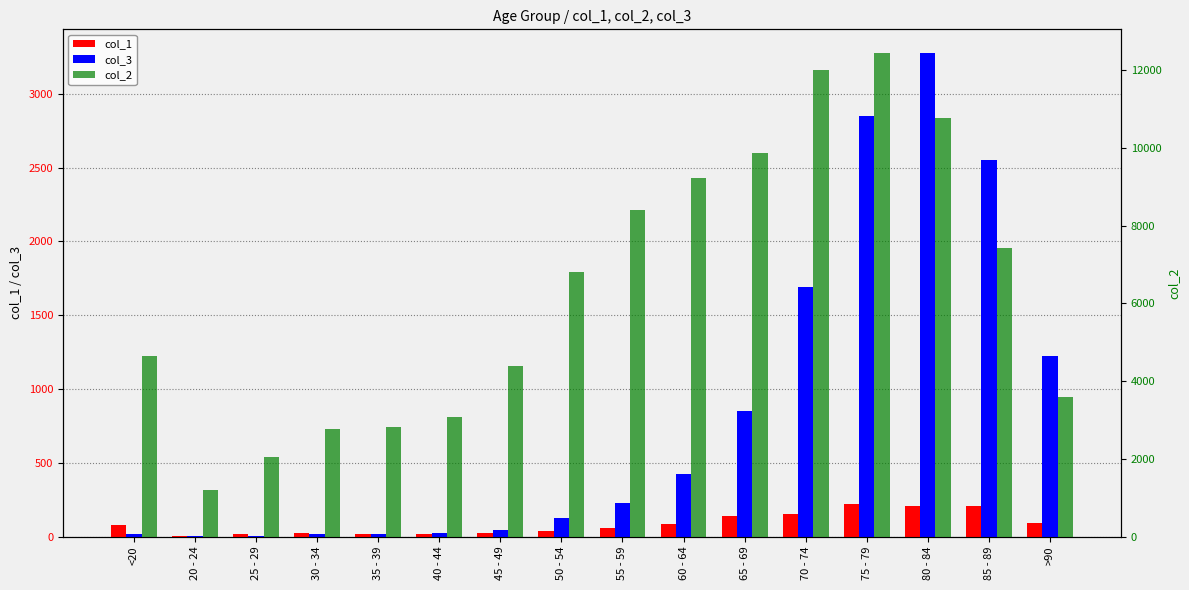

What is the difference between the maximum and minimum values in the col_1 series?

215